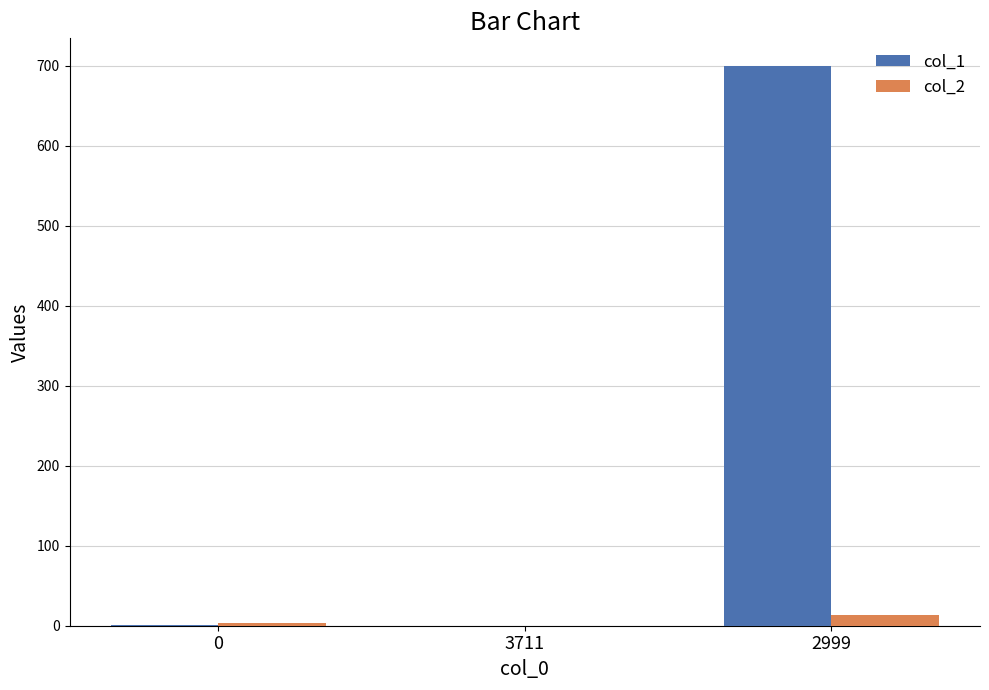

At which category does the chart reach its peak across all series?

2999